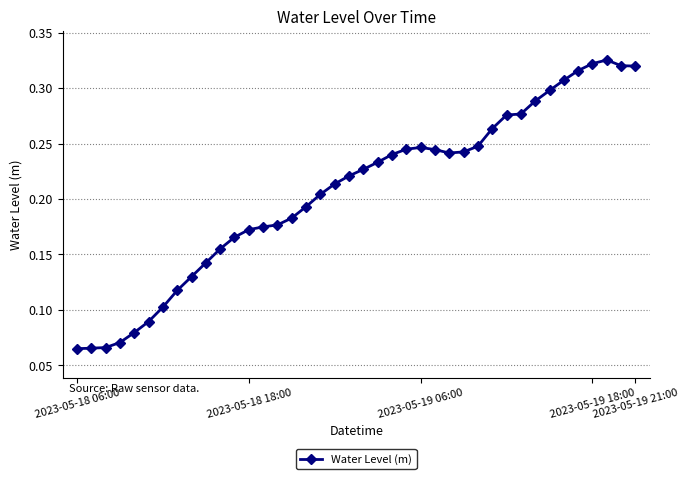

How many data points does each series have?

40